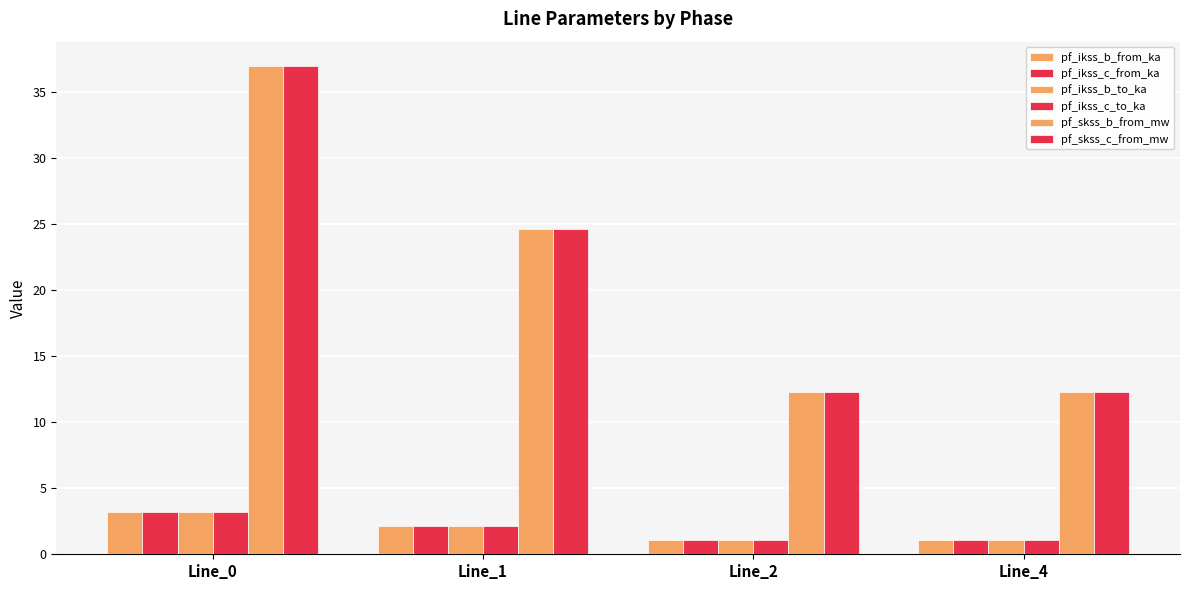

Count the number of categories in the chart.

4